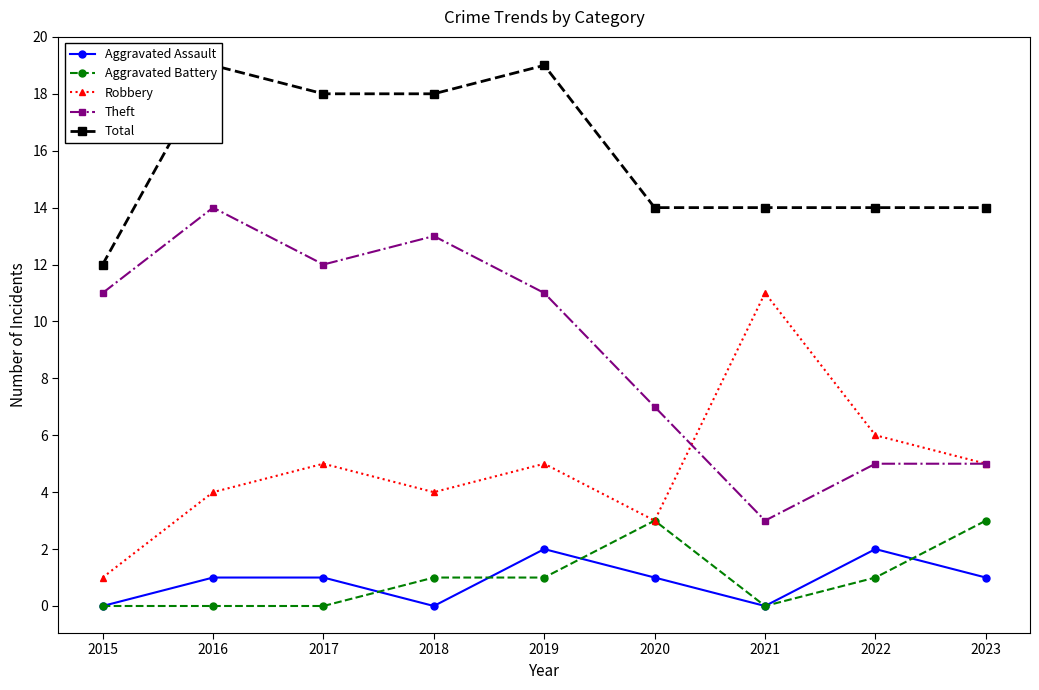

Which label corresponds to the smallest value in the chart?

2015